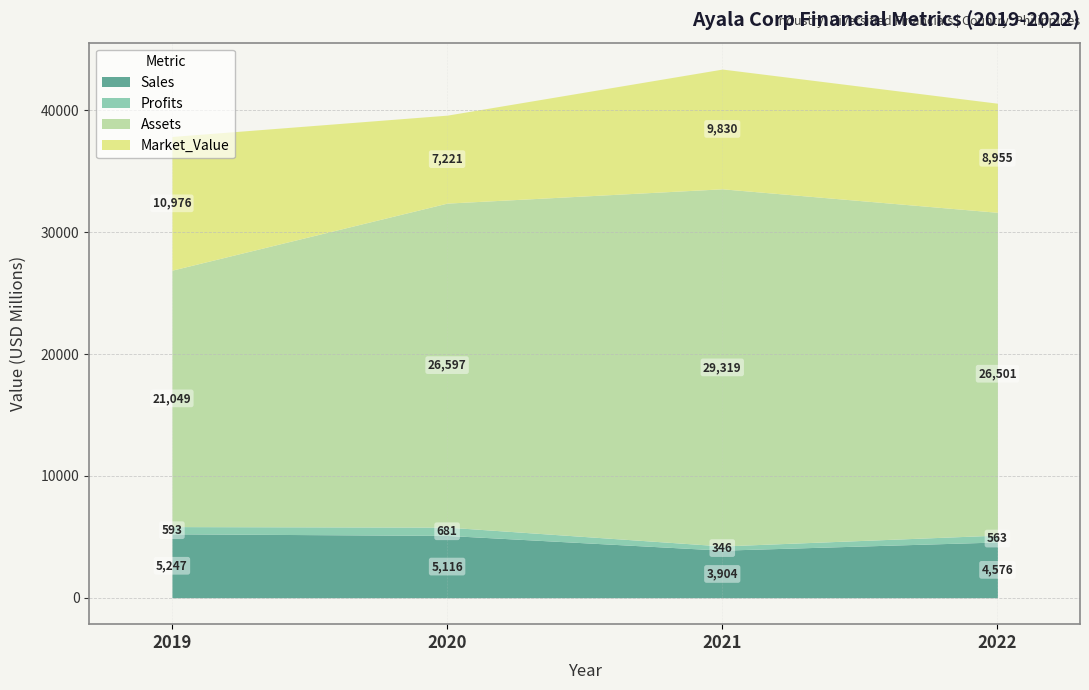

At which category does Sales reach its first local valley?

2021